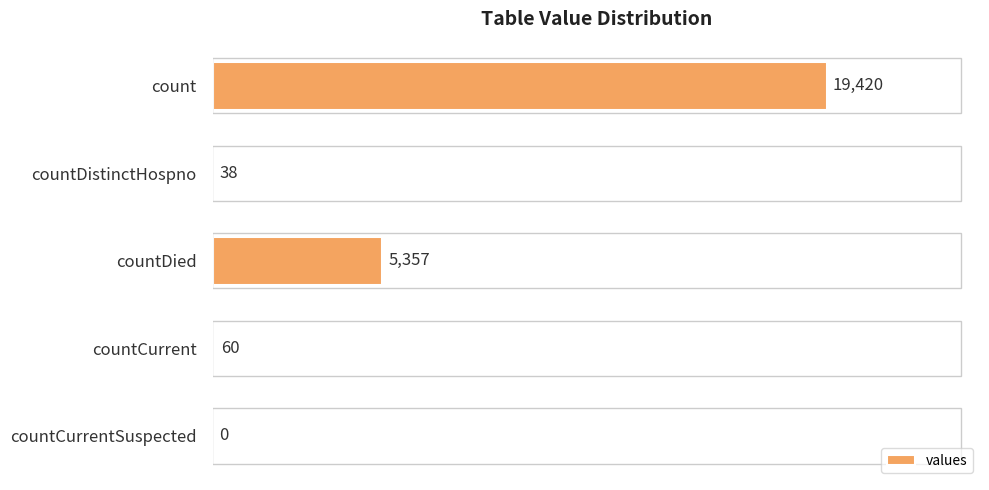

What is the change in value from count to countDistinctHospno?

-19382